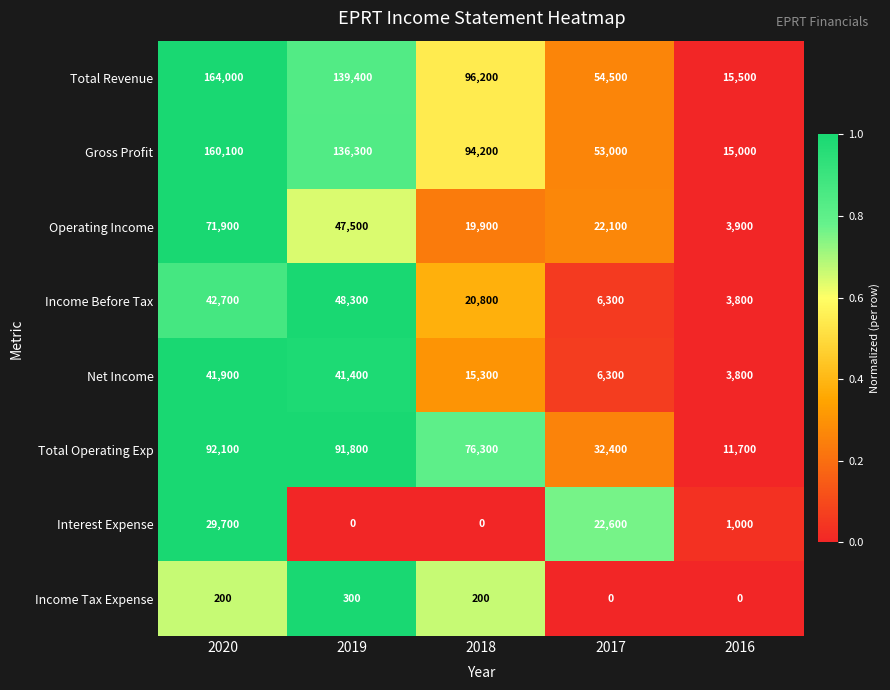

What is the minimum value for Income Before Tax?

3800